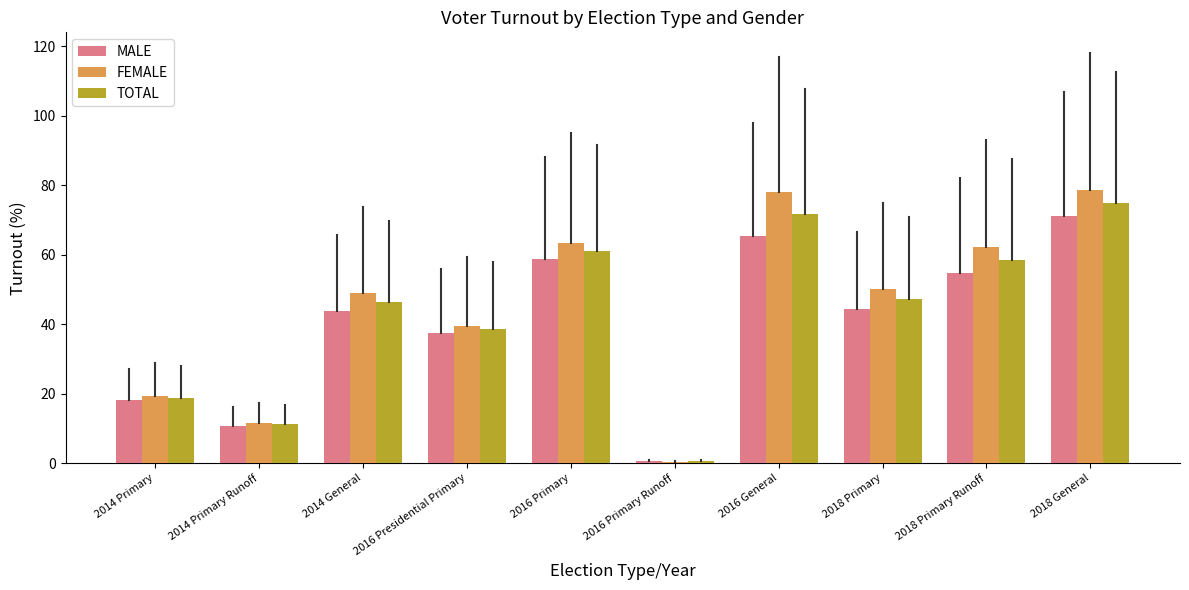

Count the number of categories in the chart.

10